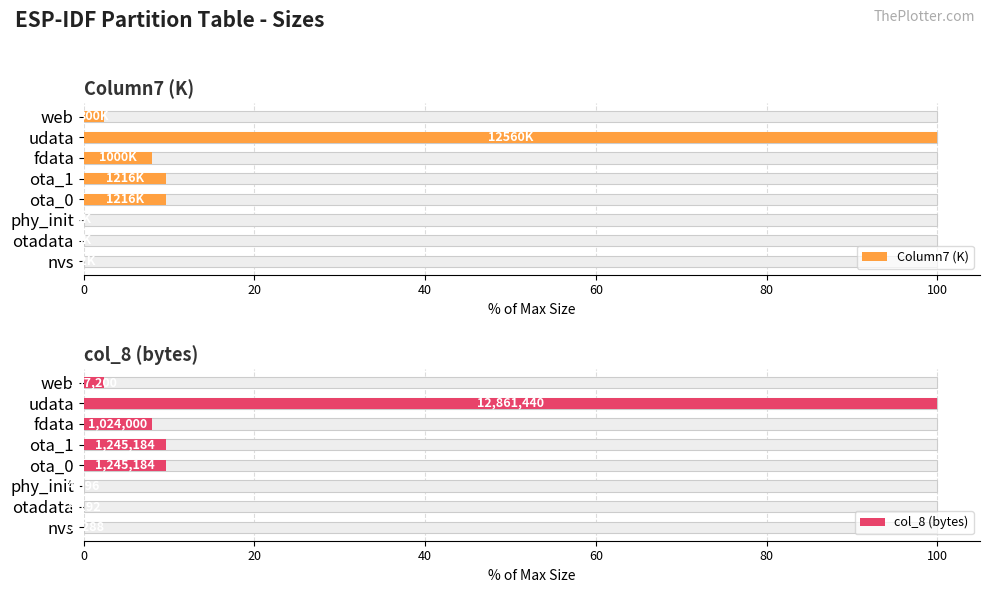

Reading left to right, transcribe all the data shown in this chart.

Column7 (K): 0.1	0.1	0.0	9.7	9.7	8.0	100.0	2.4
col_8 (bytes): 0.1	0.1	0.0	9.7	9.7	8.0	100.0	2.4